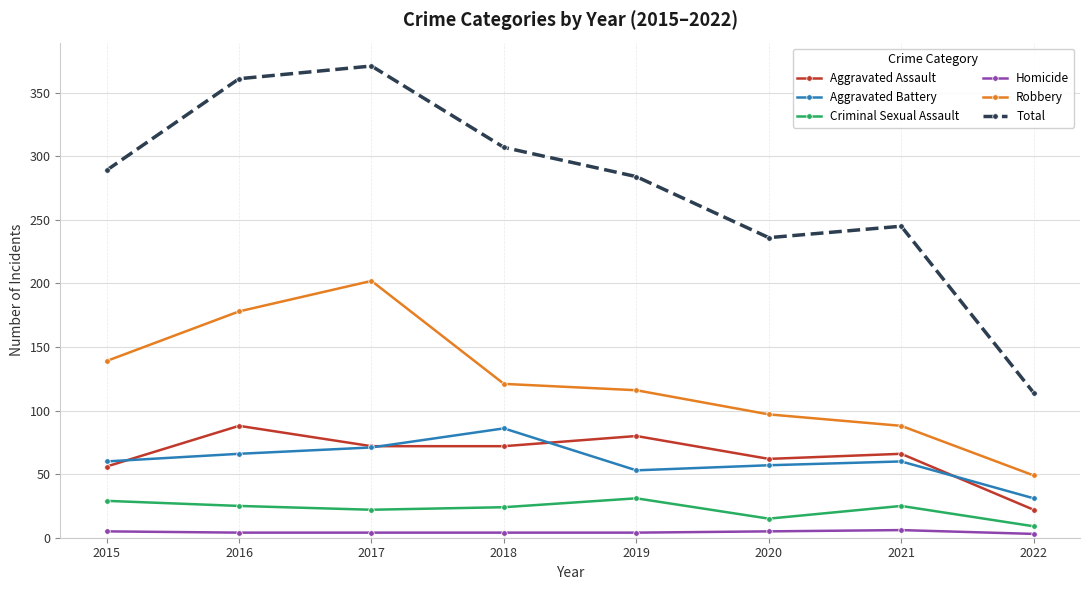

What is the difference between the maximum and minimum values in the Robbery series?

153